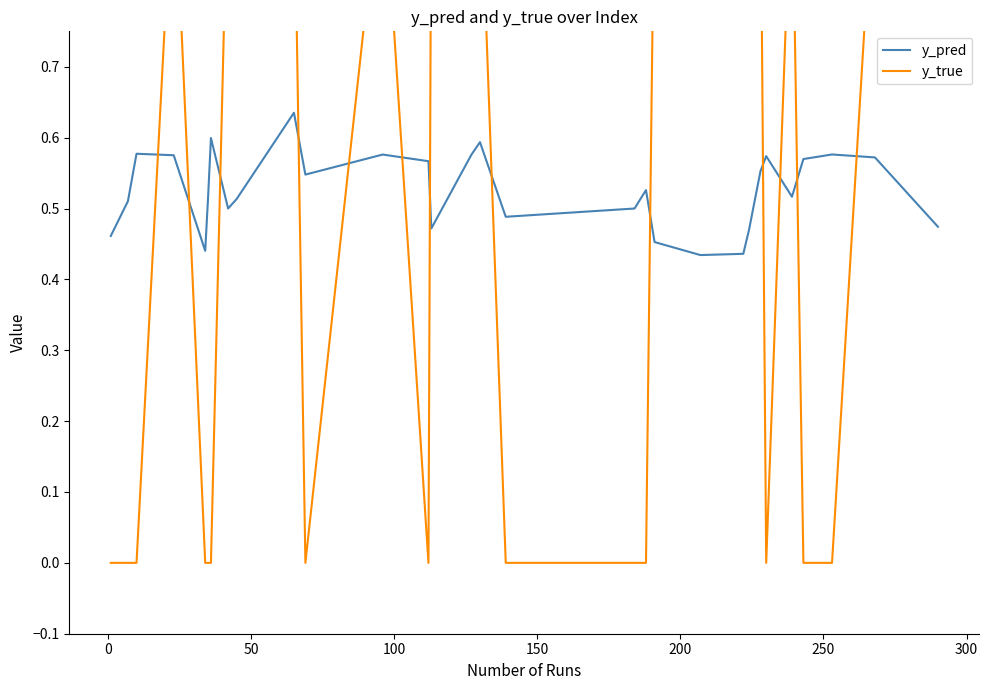

What is the maximum value shown in the chart?

1.0